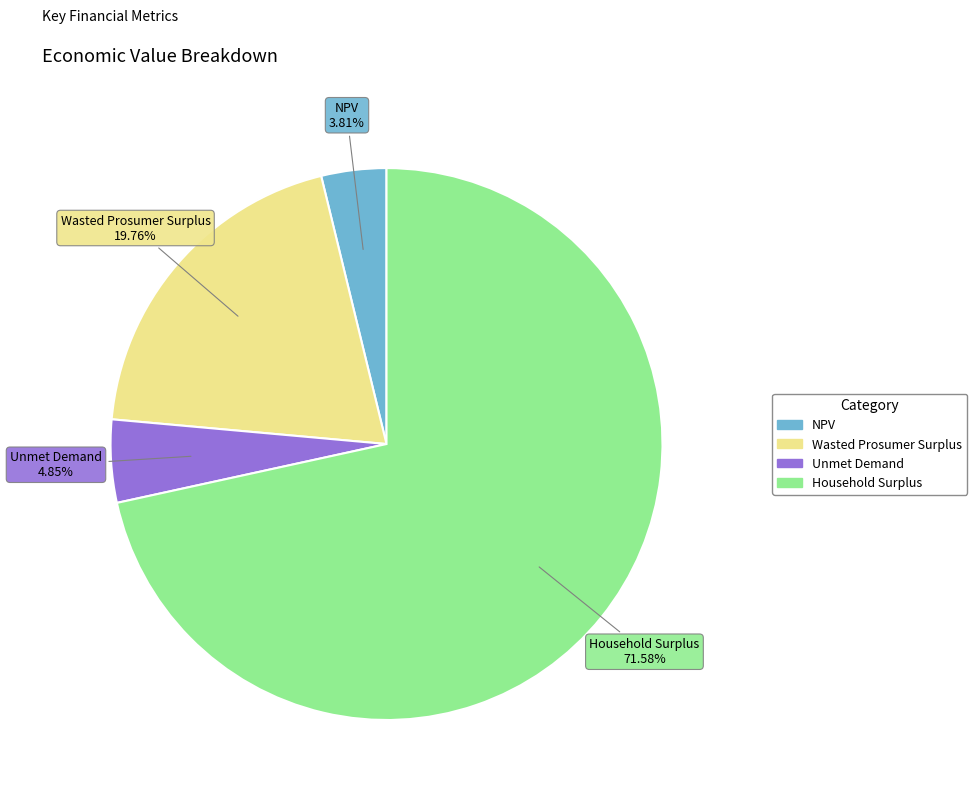

Which slice is the smallest?

NPV